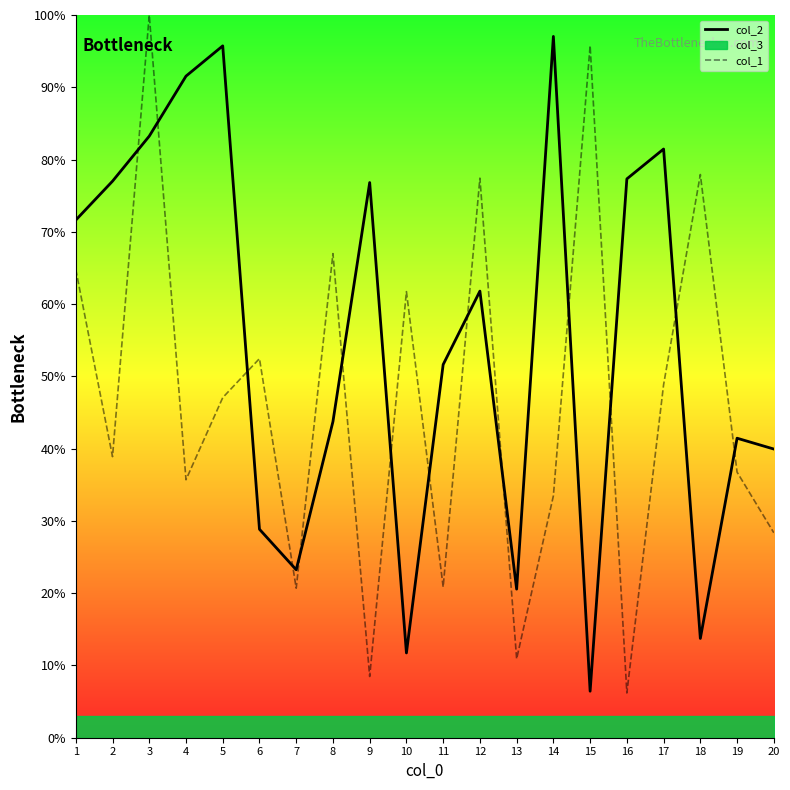

What is the value of the col_1 point at the 19th from the left?

36.7